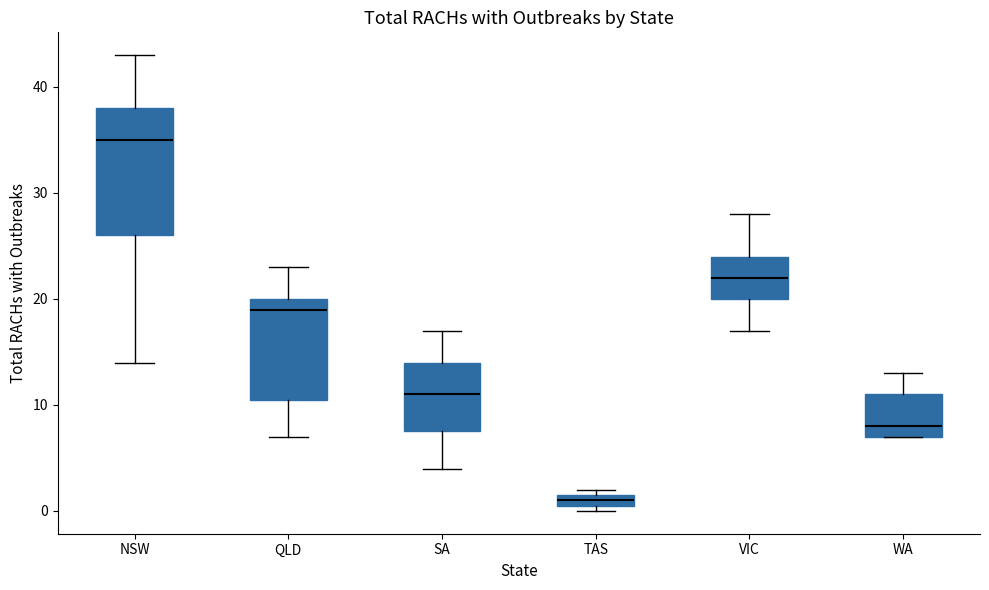

Where is the upper edge of the box for QLD on the y-axis? The values are not printed on the chart, so give them approximately, as read against the axis.

20